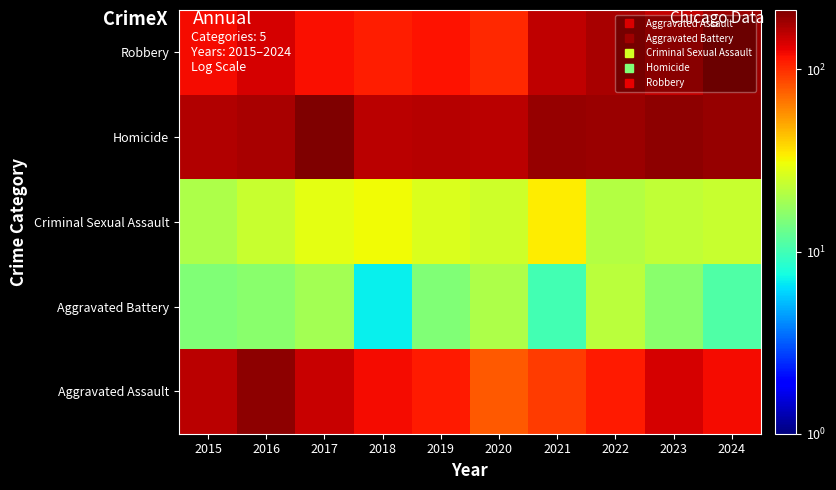

How many distinct data groups are displayed?

5